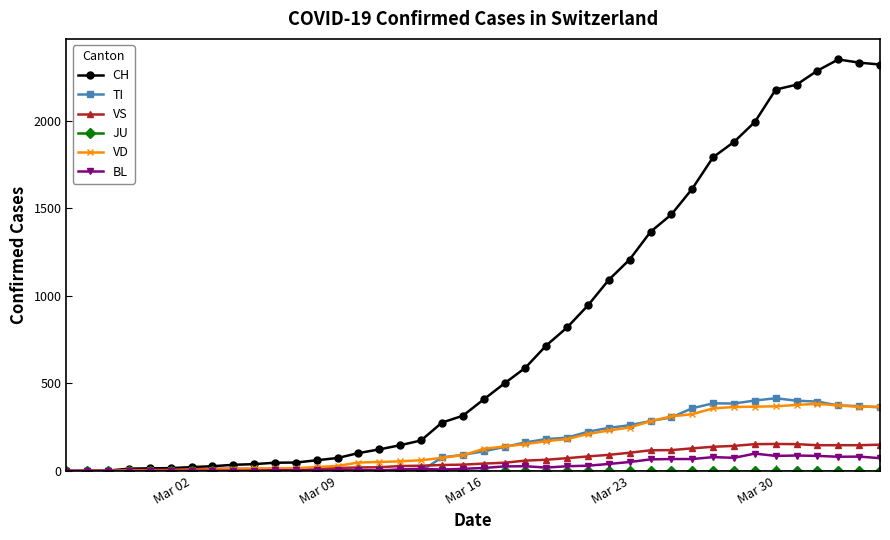

How many distinct data groups are displayed?

6